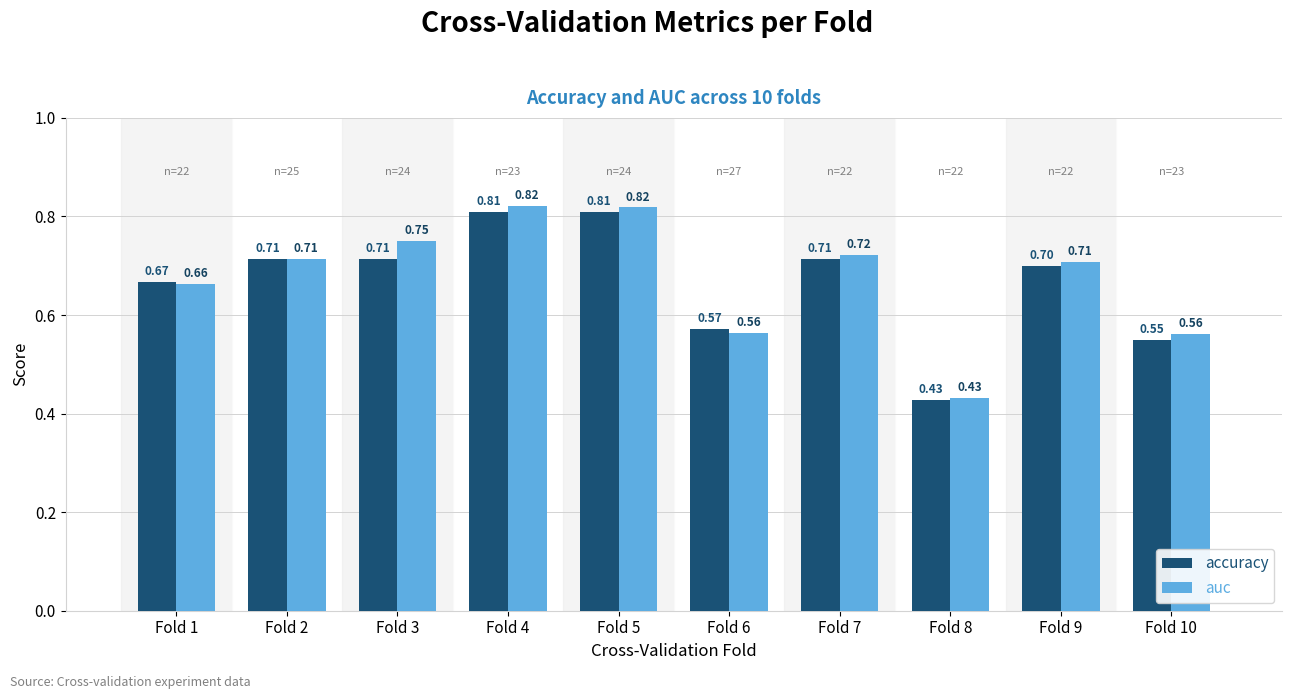

At how many categories does at least one series exceed 0?

10